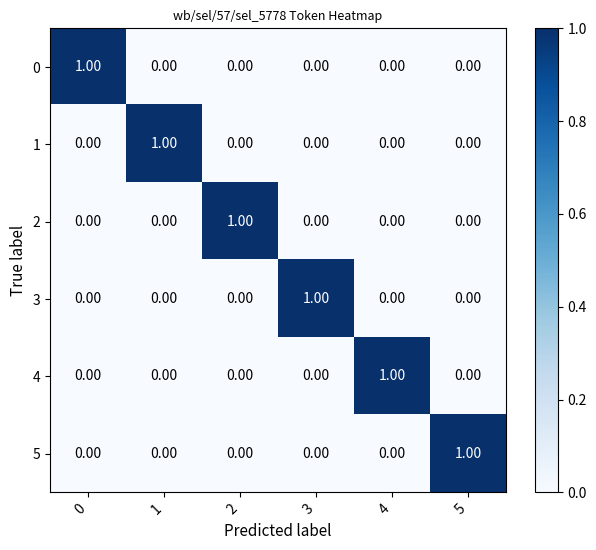

At how many categories does at least one series exceed 0?

6